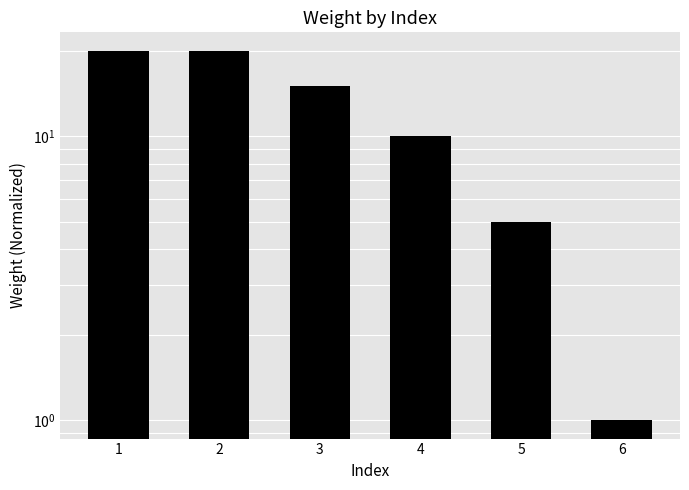

Does the chart contain stacked bars?

No